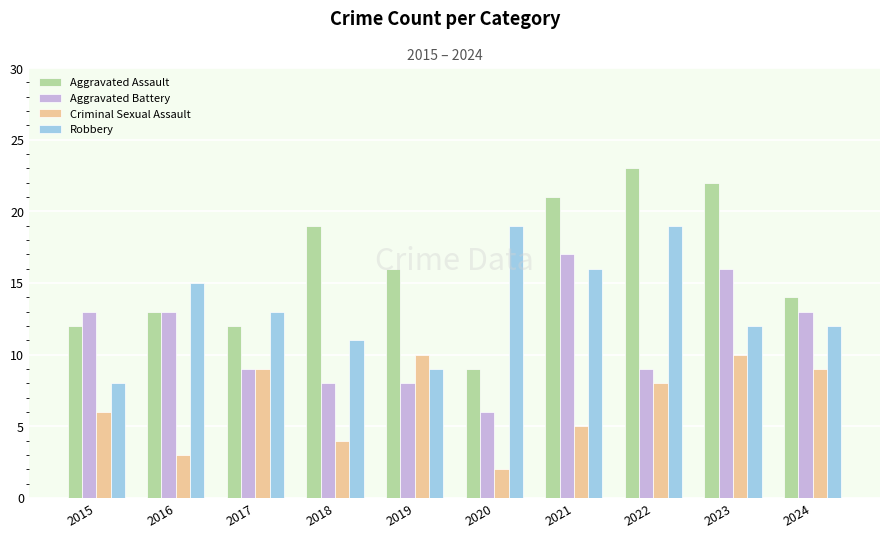

What is the value of the Criminal Sexual Assault bar at the 7th from the left?

5